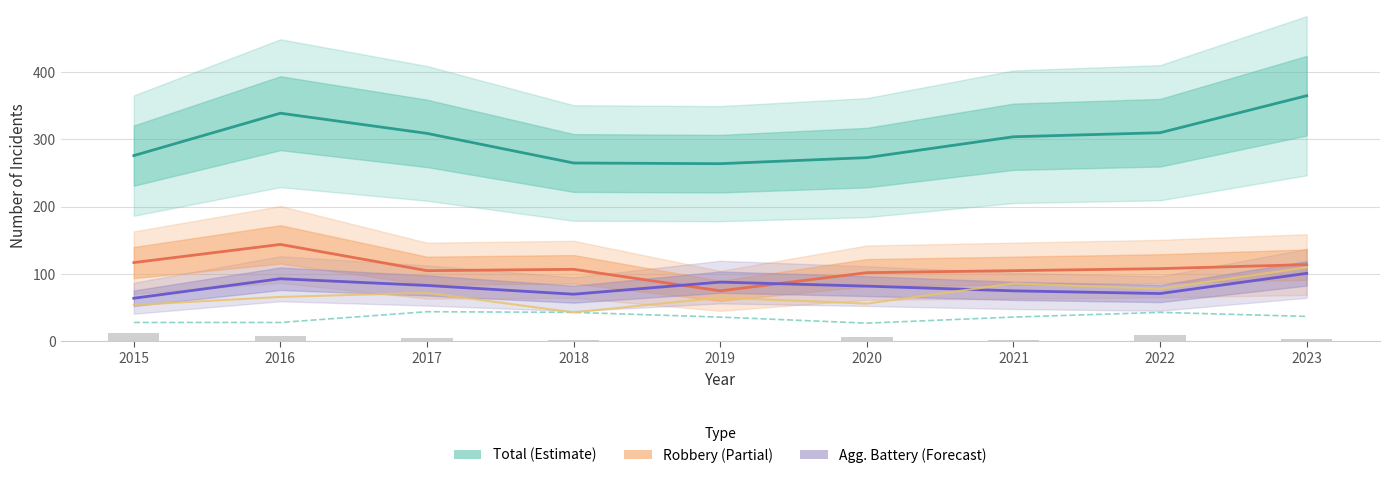

Which series has the largest total across all categories?

Total